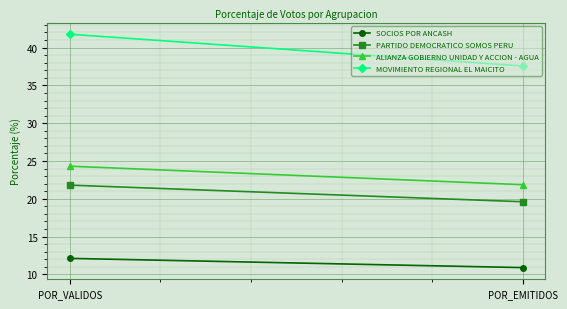

Is the value of SOCIOS POR ANCASH at POR_EMITIDOS greater than the value of ALIANZA GOBIERNO UNIDAD Y ACCION - AGUA at POR_VALIDOS?

No